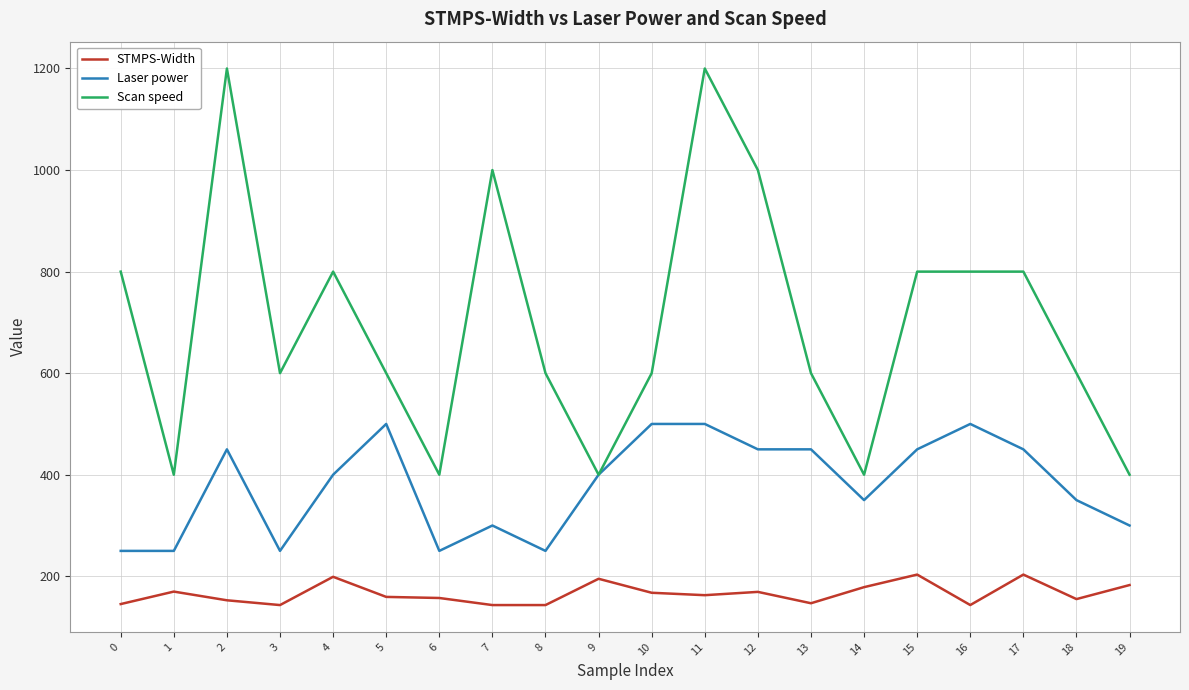

True or false: STMPS-Width and Scan speed cross at least once.

False